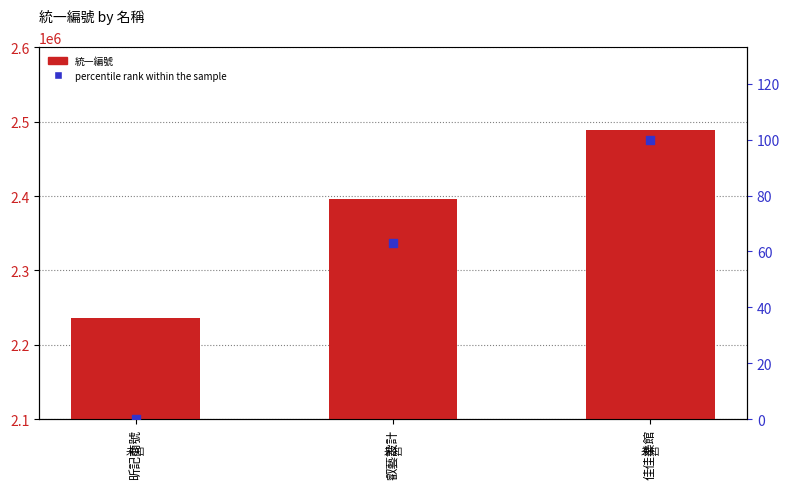

Which series has the largest Y range (max minus min)?

統一編號